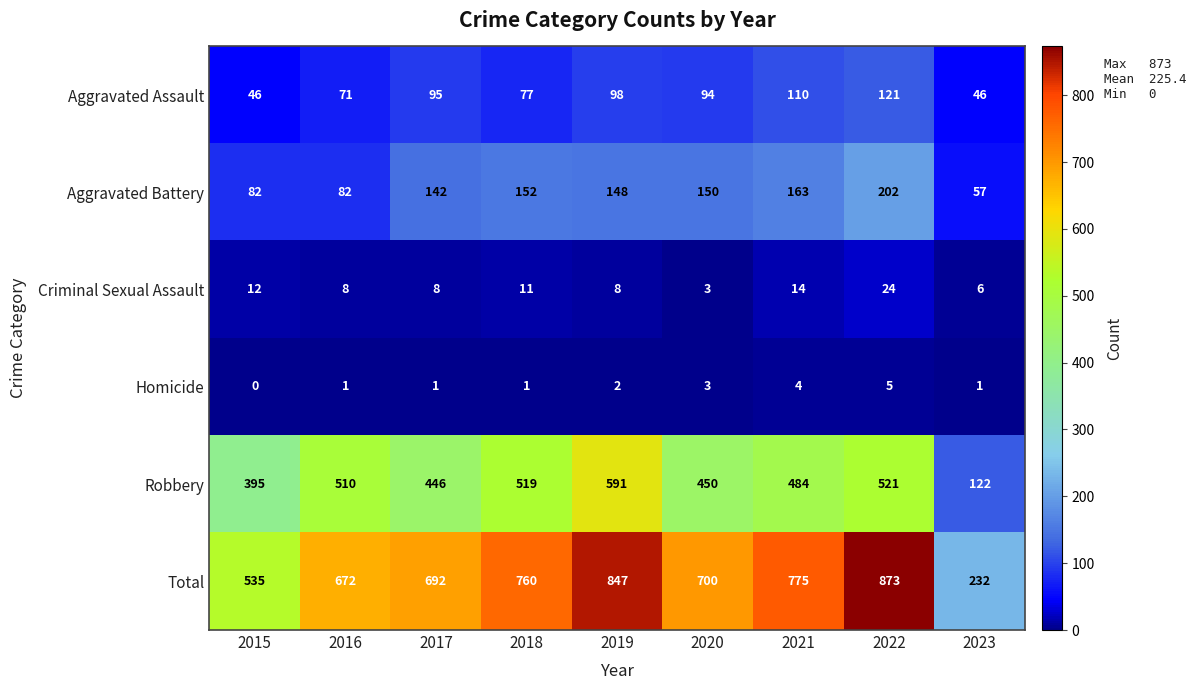

How many data points in Total are less than 700?

4